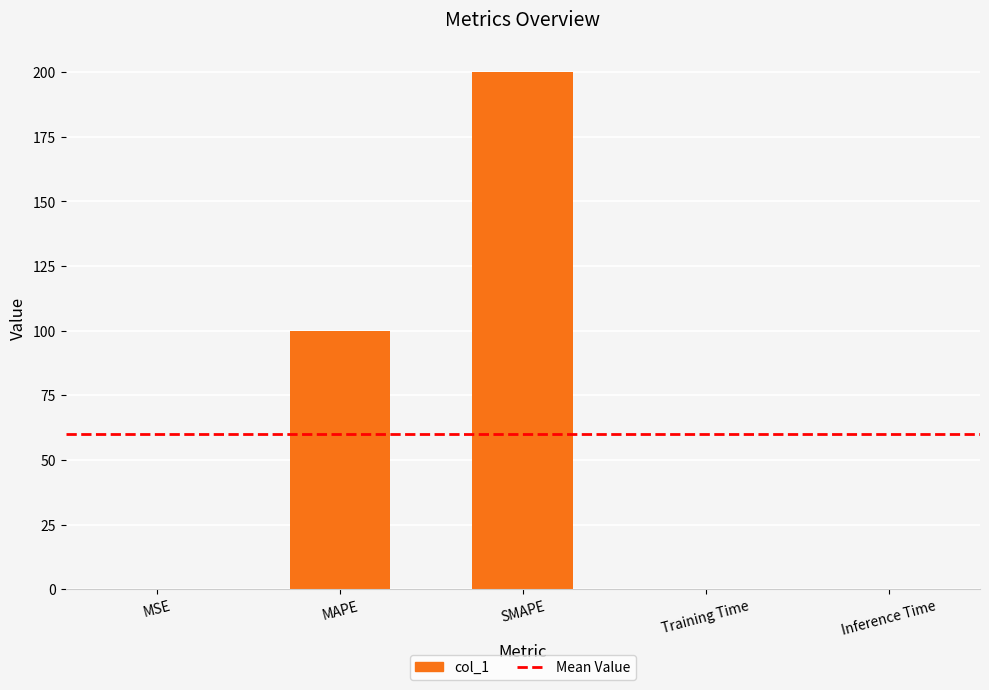

Are the bars grouped side by side (vs. stacked)?

No